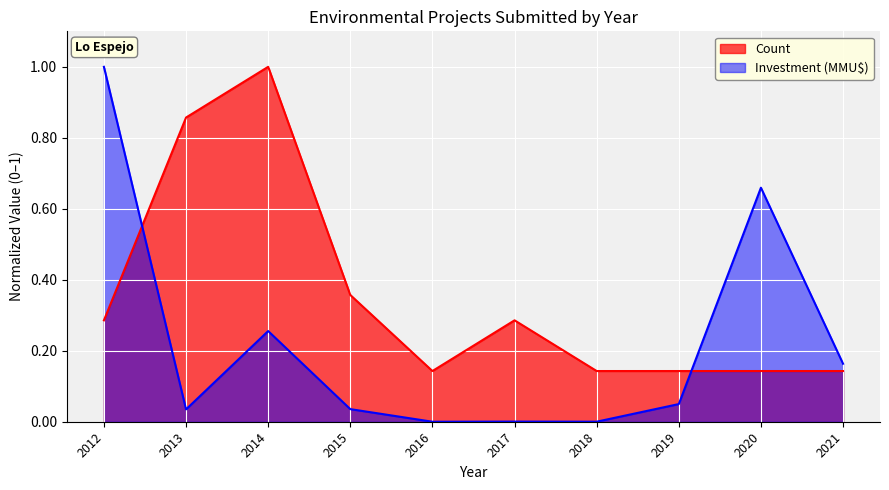

Reading left to right, what are all the values shown in this chart?

Count: 2012=0.3	2013=0.9	2014=1.0	2015=0.4	2016=0.1	2017=0.3	2018=0.1	2019=0.1	2020=0.1	2021=0.1
Investment (MMU$): 2012=1.0	2013=0.0	2014=0.3	2015=0.0	2016=0.0	2017=0.0	2018=0.0	2019=0.0	2020=0.7	2021=0.2